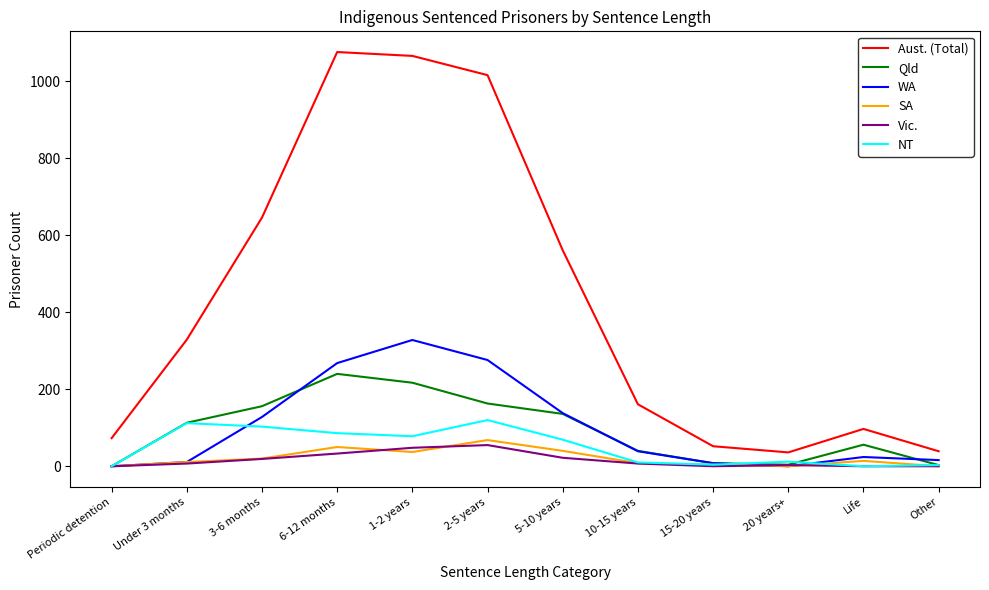

What is the difference between the second highest and minimum values in the Vic. series?

48